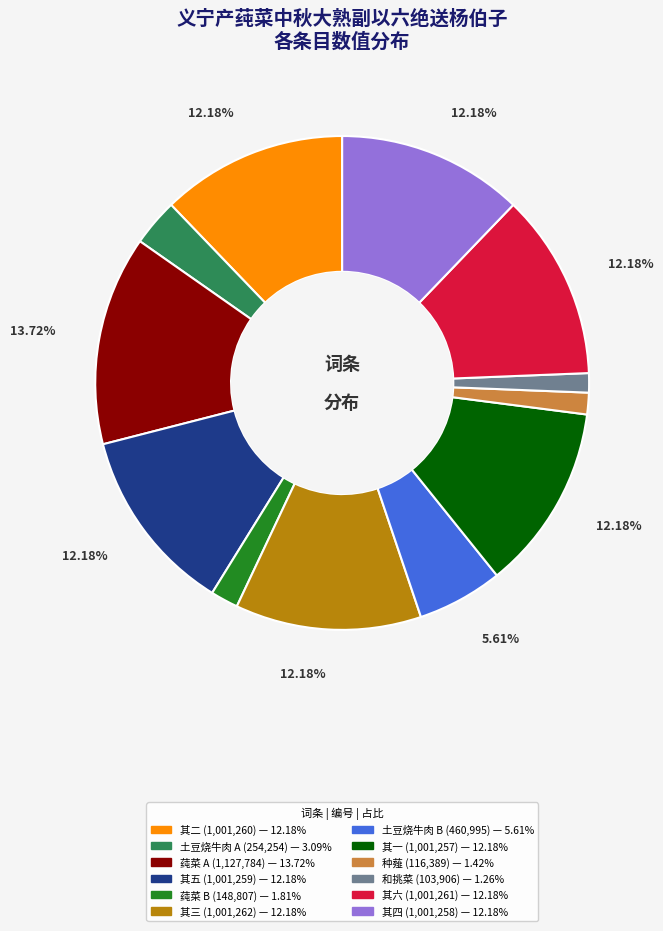

Is there a majority slice in this chart?

No